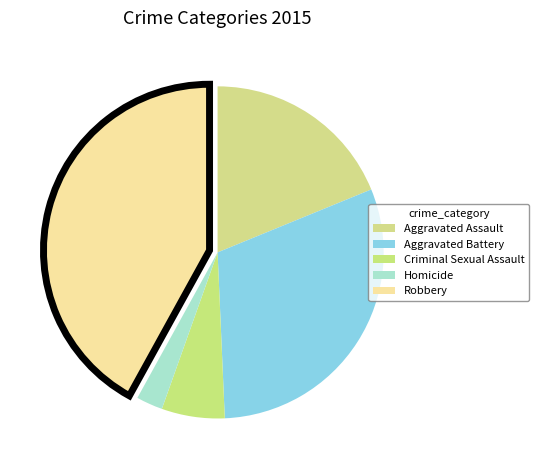

Is it true that Homicide is 14% of the pie?

False